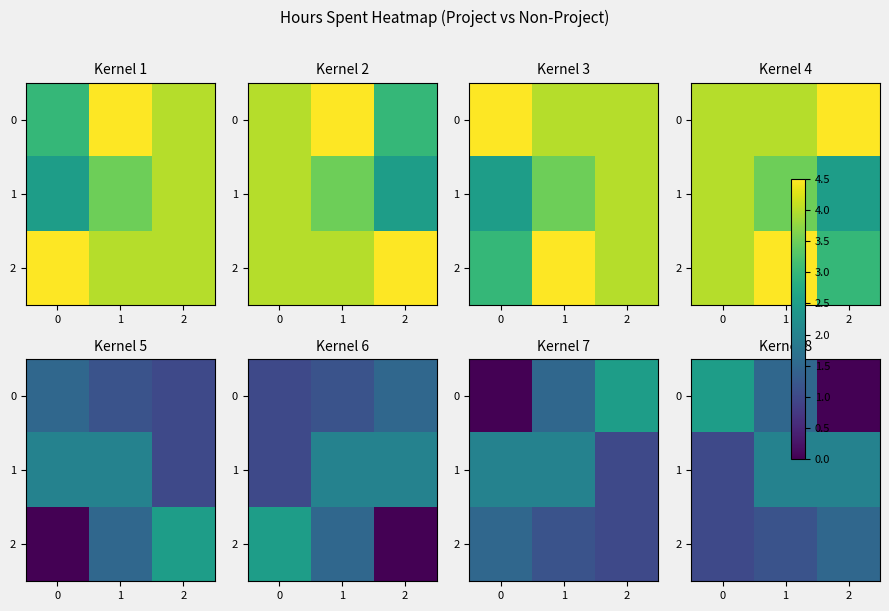

What is the sum of all 0 values?

4.0